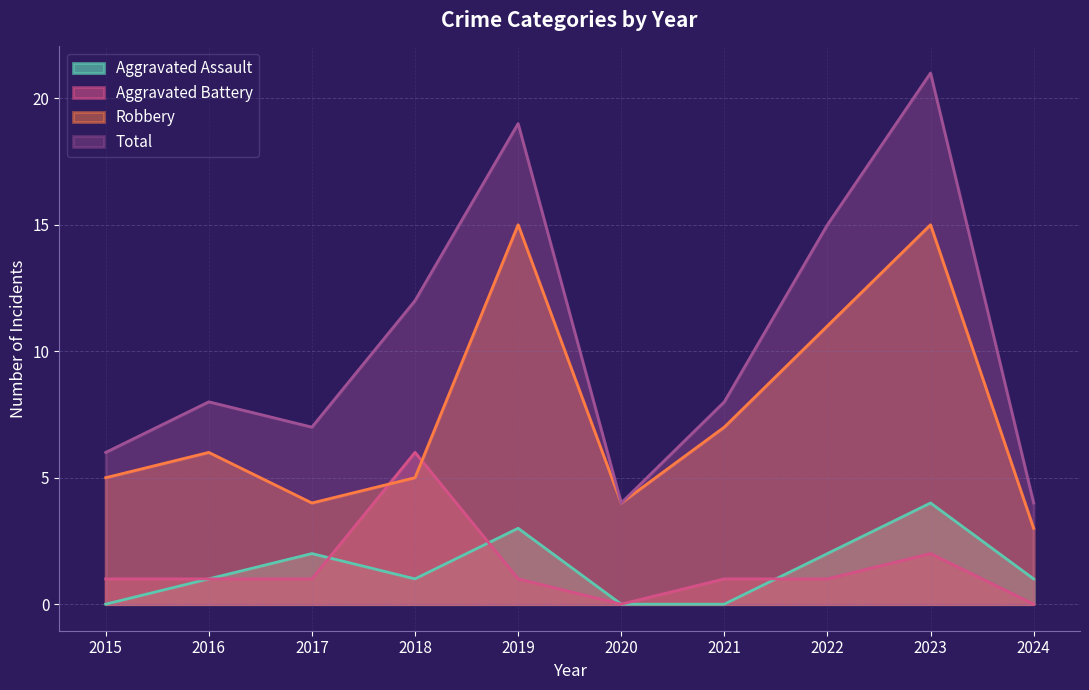

What is the total value across all series at 2023?

42